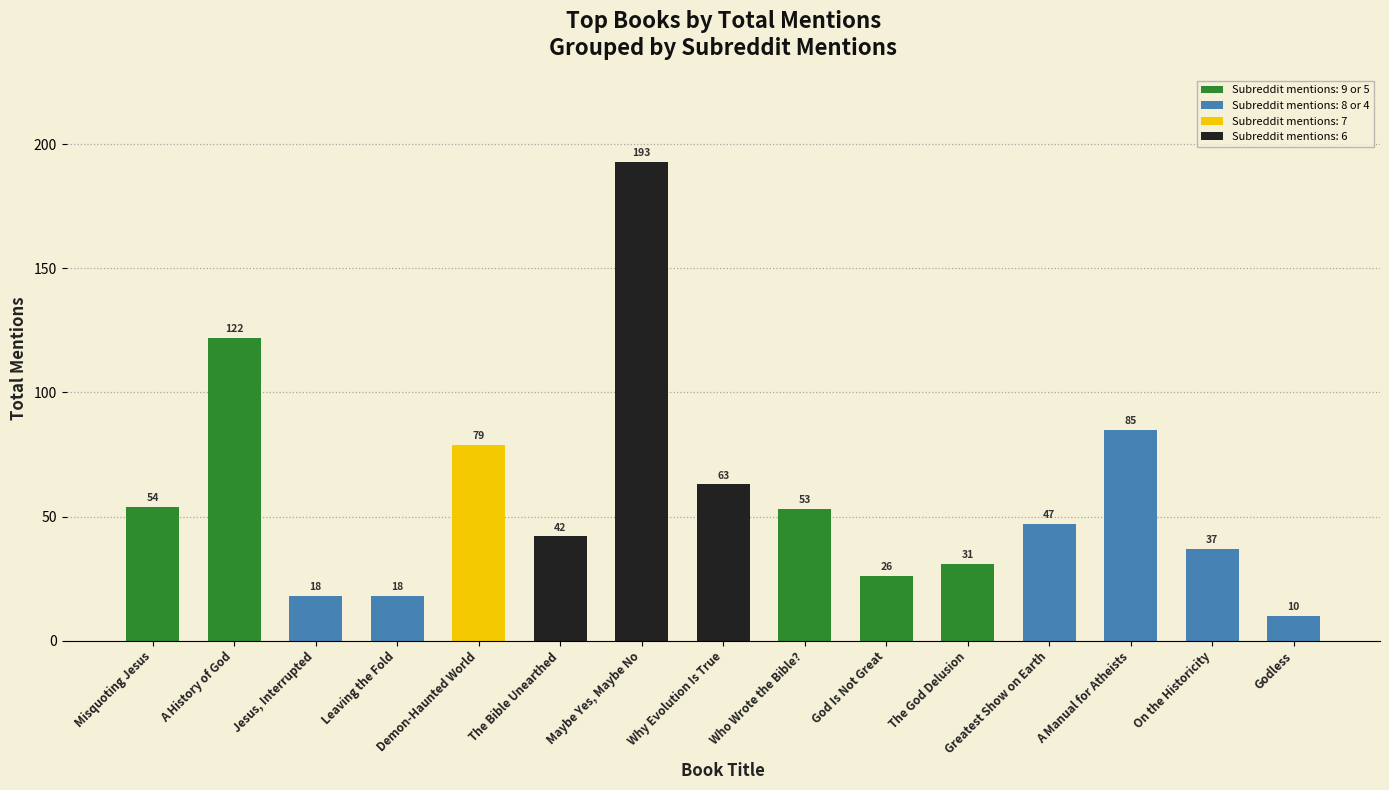

What is the difference between the maximum and second lowest values?

175